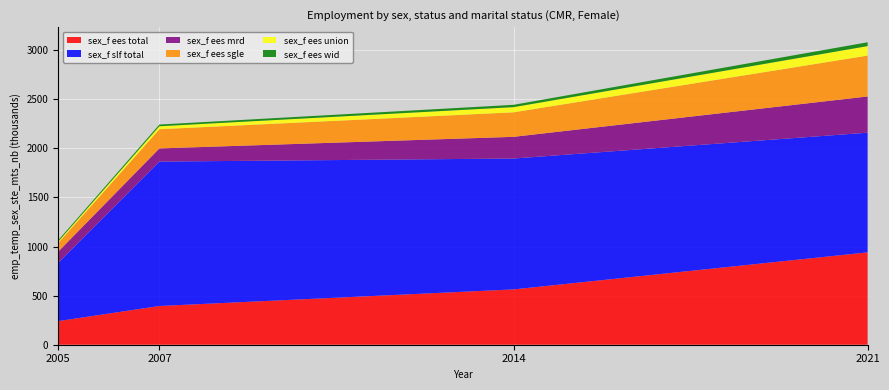

Reading right to left, what are all the values shown in this chart?

sex_f ees total: 2021=941.0	2014=563.5	2007=394.6	2005=240.6
sex_f slf total: 2021=1218.9	2014=1333.2	2007=1470.9	2005=593.6
sex_f ees mrd: 2021=369.1	2014=221.0	2007=134.3	2005=114.0
sex_f ees sgle: 2021=416.2	2014=249.7	2007=195.5	2005=88.3
sex_f ees union: 2021=96.5	2014=52.5	2007=30.2	2005=13.9
sex_f ees wid: 2021=39.2	2014=23.8	2007=17.4	2005=14.5